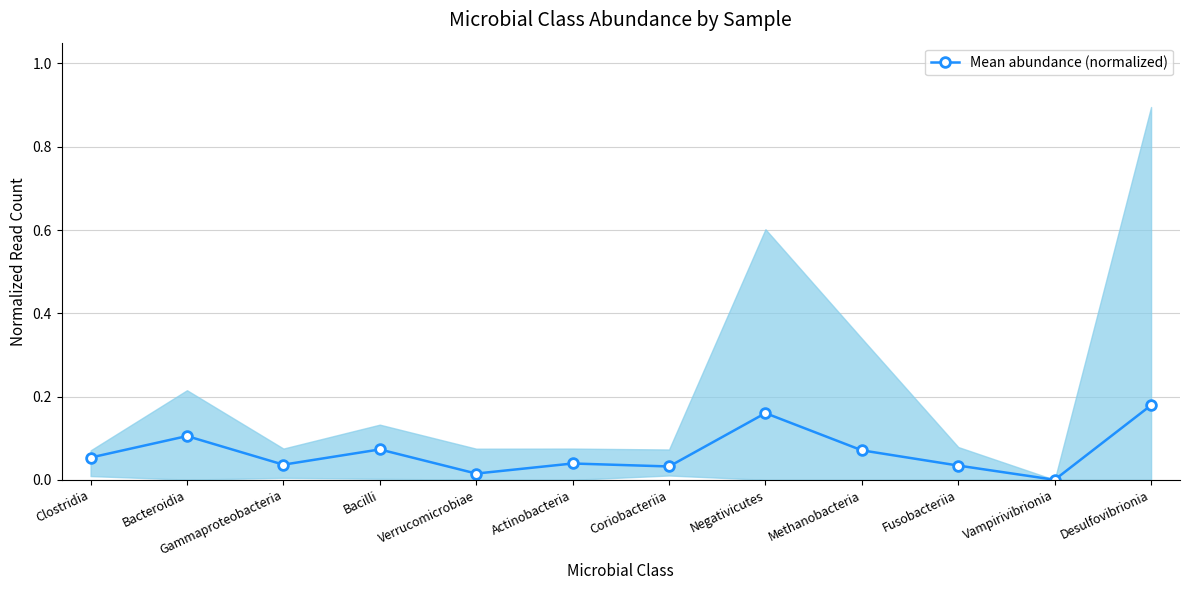

Reading right to left, what are all the values shown in this chart?

0.2	0.0	0.0	0.1	0.2	0.0	0.0	0.0	0.1	0.0	0.1	0.1